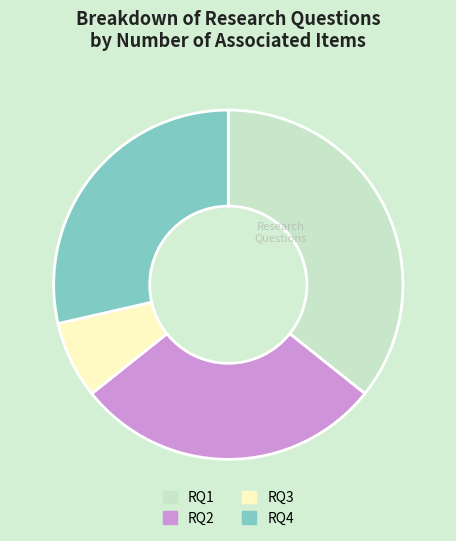

Count the number of slices in the pie.

4